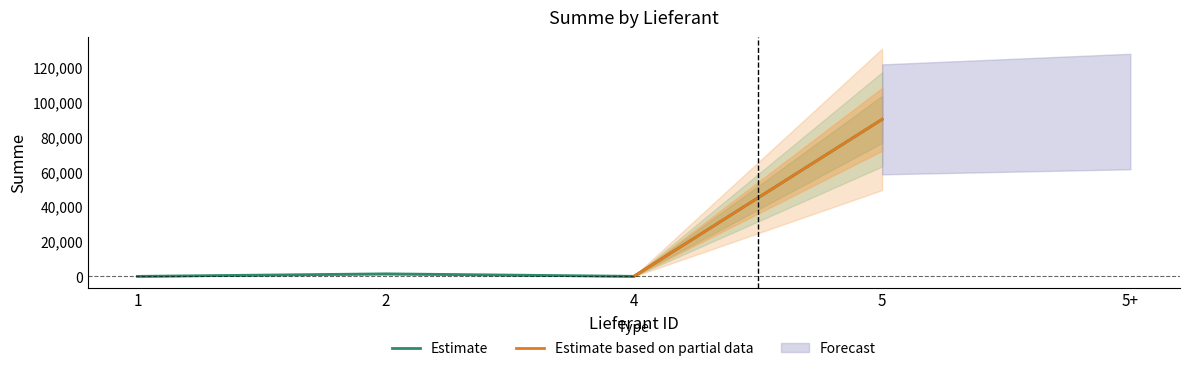

Where is the first local minimum?

4